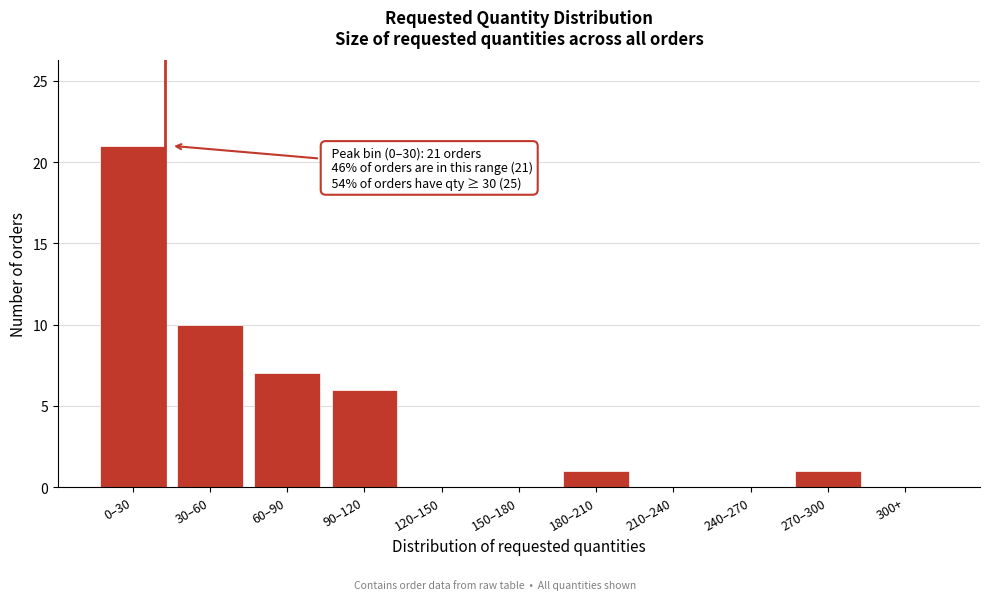

Reading left to right, list all the values displayed in this chart.

0–30=21	30–60=10	60–90=7	90–120=6	120–150=0	150–180=0	180–210=1	210–240=0	240–270=0	270–300=1	300+=0